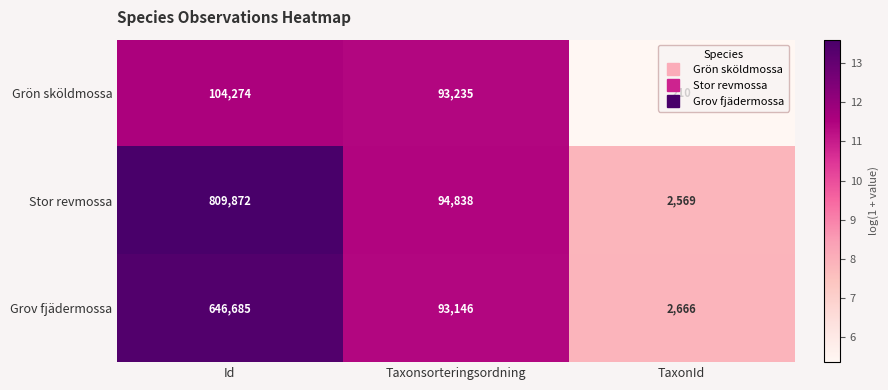

At which category is the sum across all series the highest?

Id